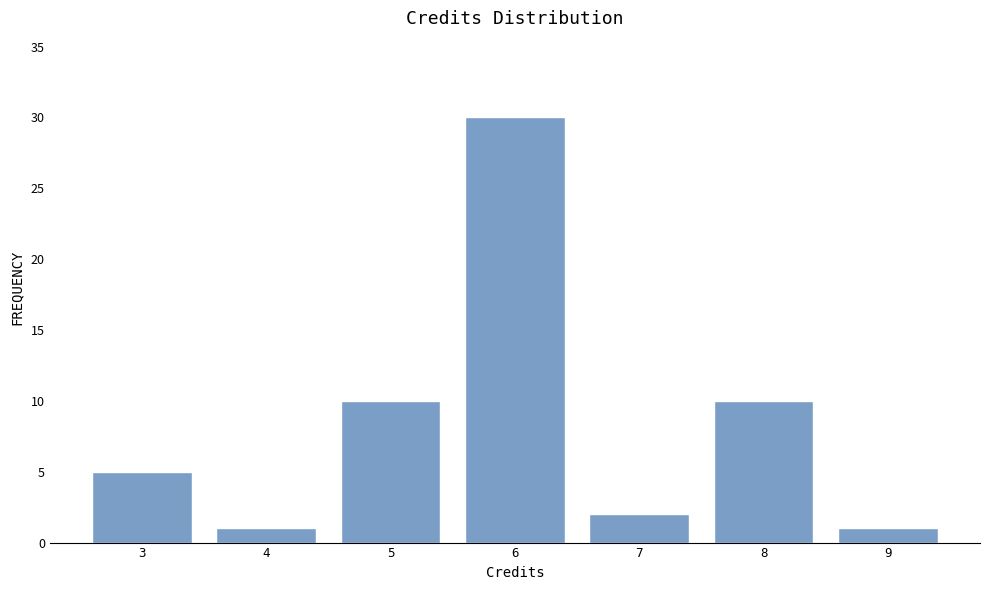

Reading right to left, extract all data points from this chart.

1	10	2	30	10	1	5